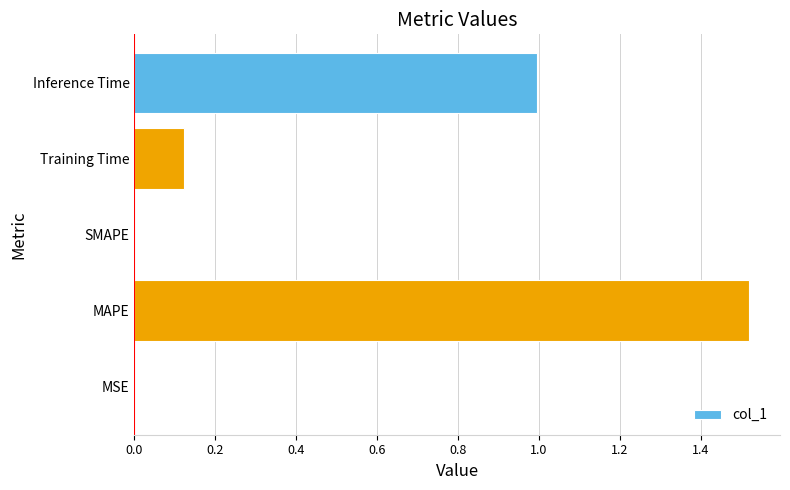

What is the sum of all values?

2.6